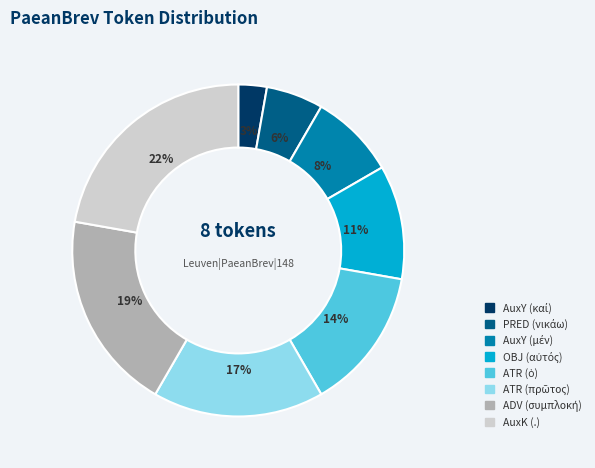

How many segments does this pie chart have?

8